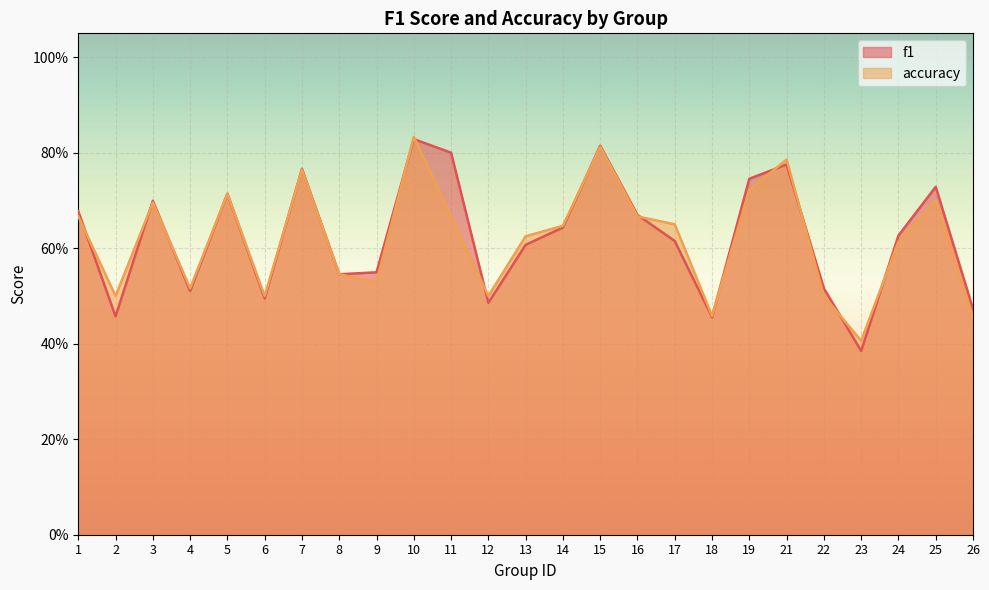

Which series ends up on top after the final intersection of accuracy and f1?

f1